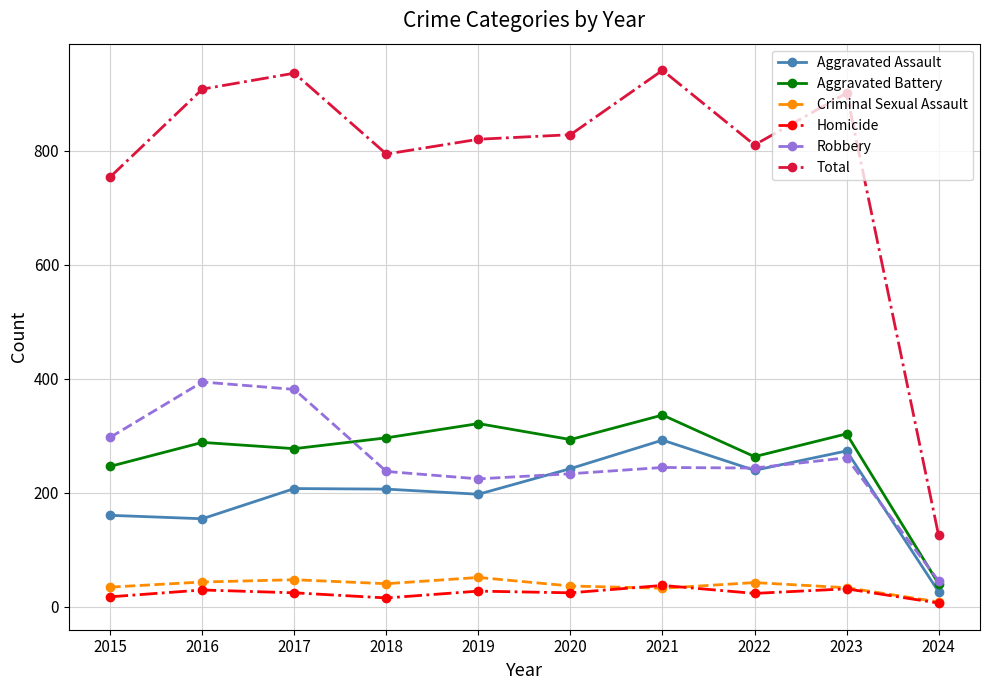

At which category does Total reach its first local peak?

2017